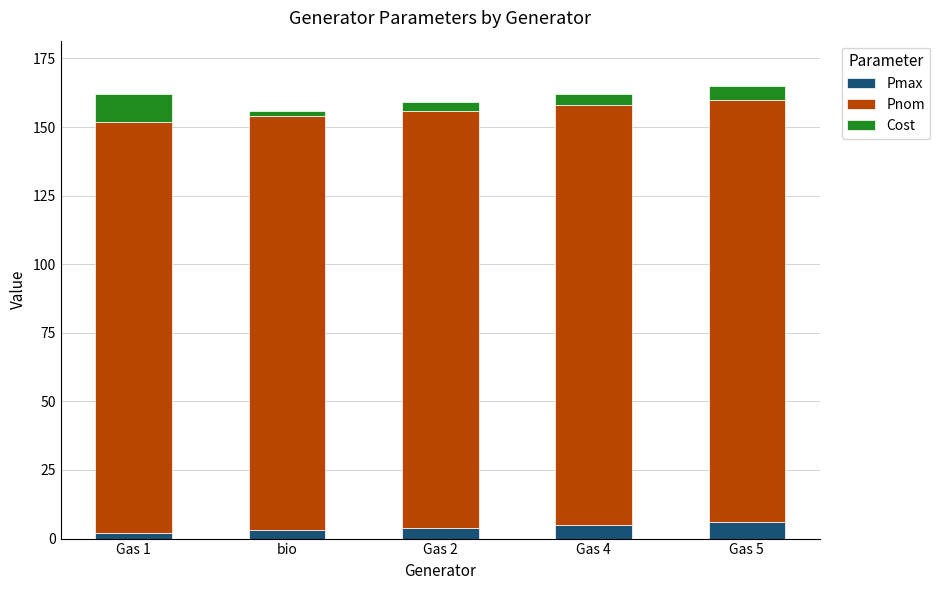

The Pmax series shows 6 at Gas 5. True or false?

True